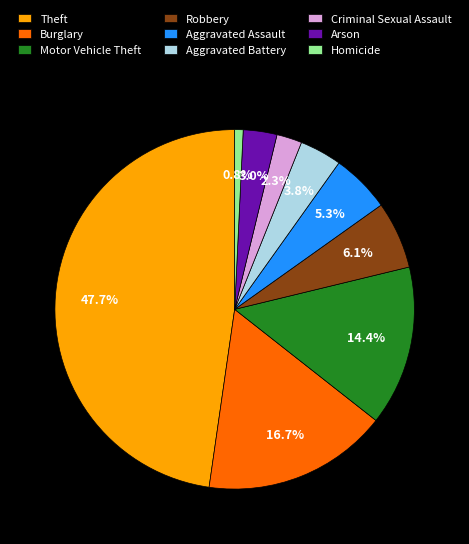

Is there any slice that represents more than half of the pie?

No